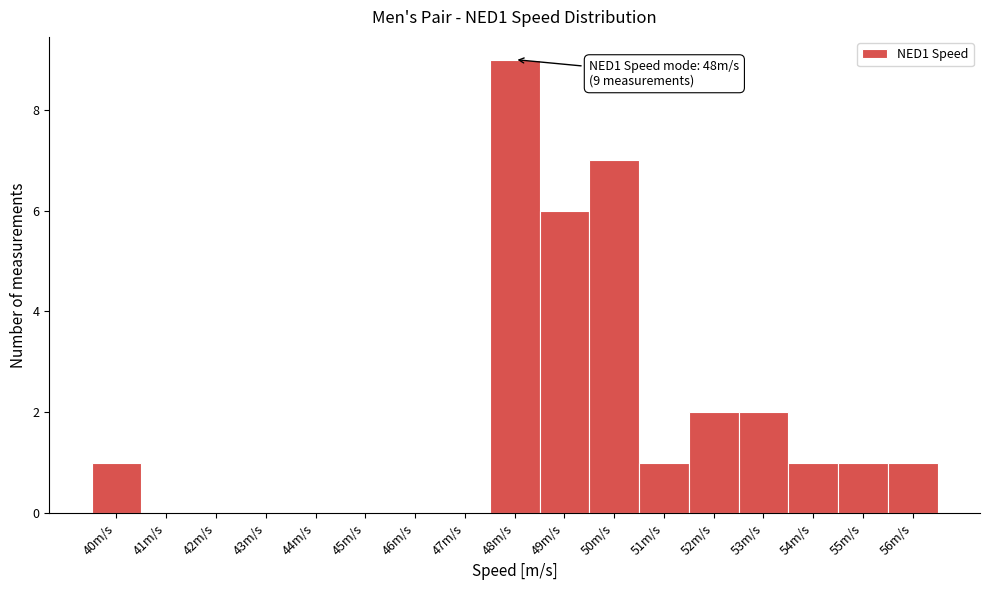

Over which range of the x-axis is the bar tallest?

47.5 to 48.5